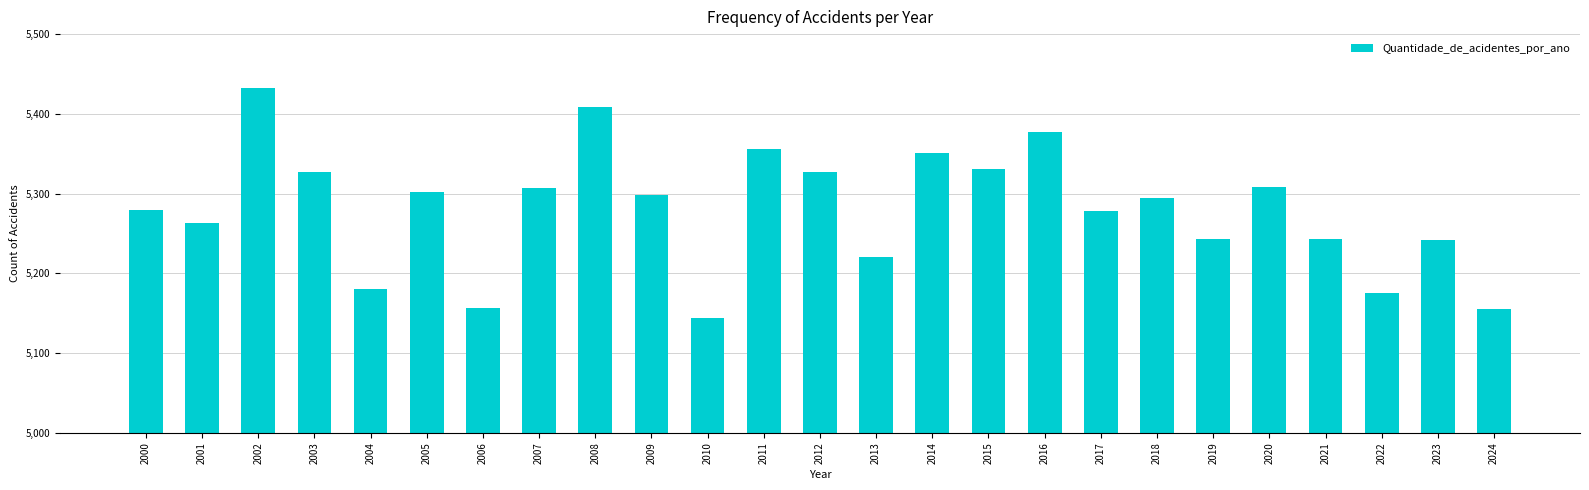

What is the maximum value shown in the chart?

5433